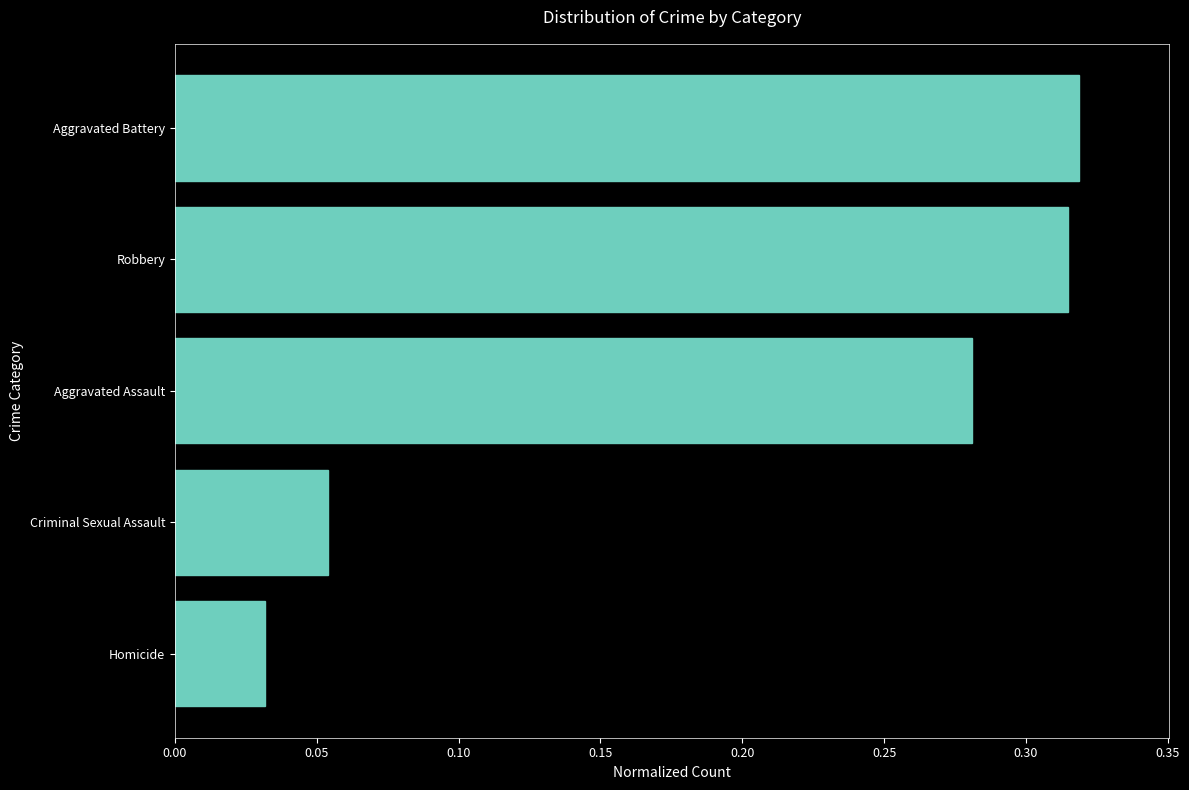

Are the bars grouped side by side (vs. stacked)?

No